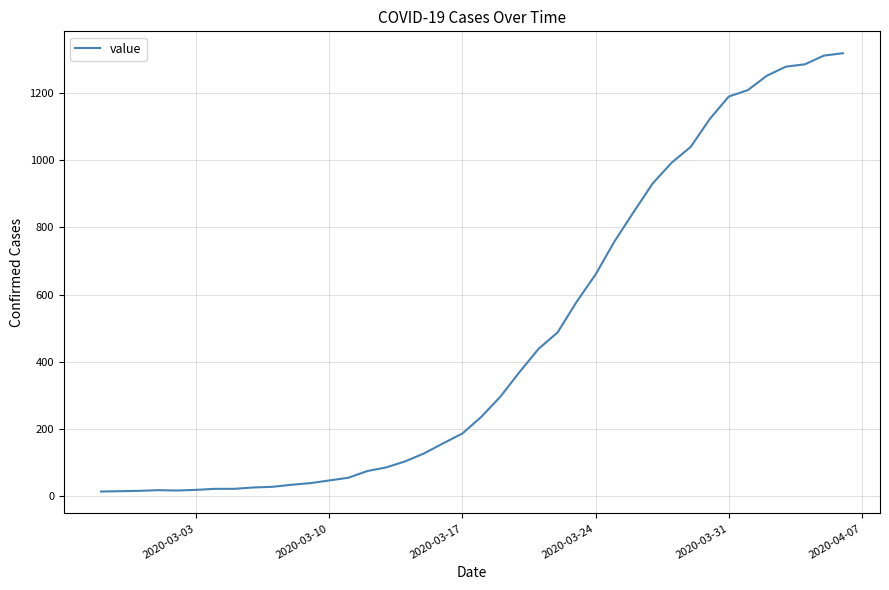

What is the difference between the maximum and minimum values?

1306